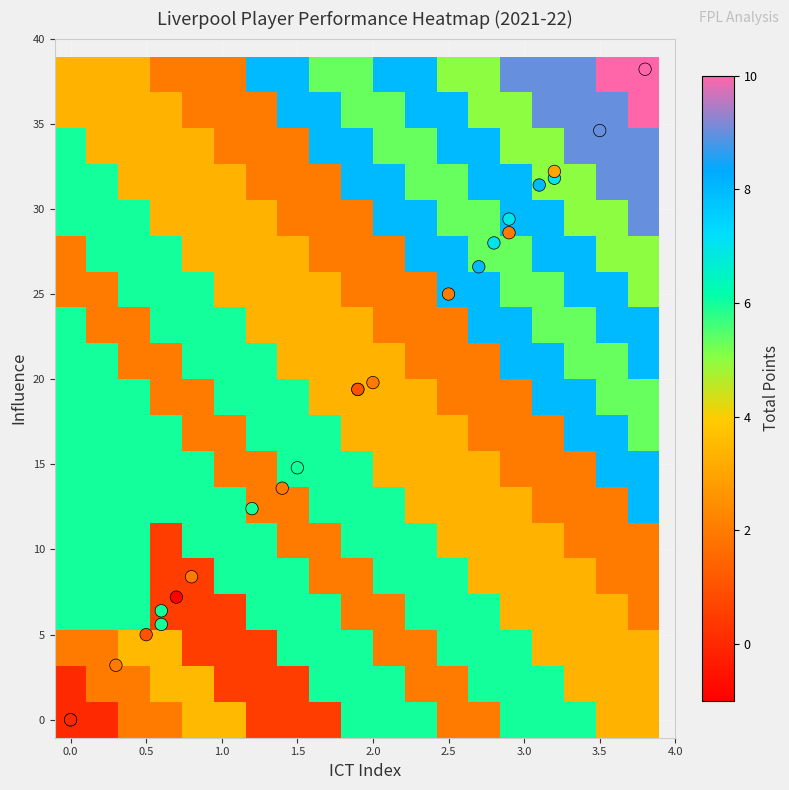

Count the number of categories in the chart.

8